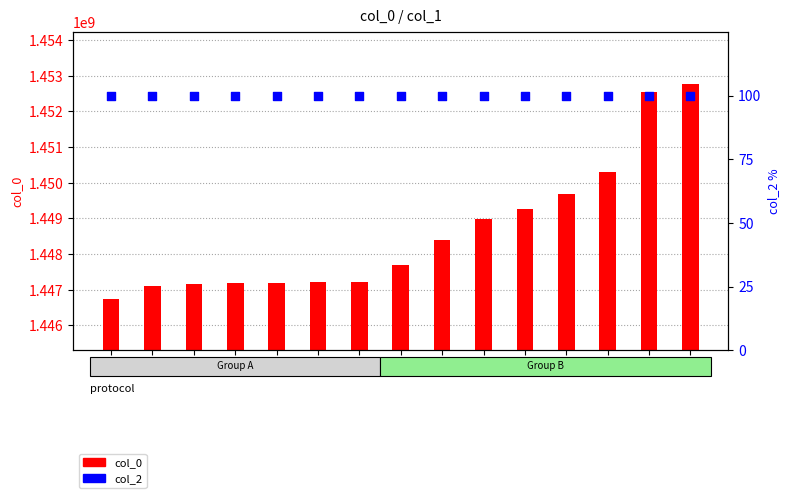

At how many categories does at least one series exceed 812489584?

15